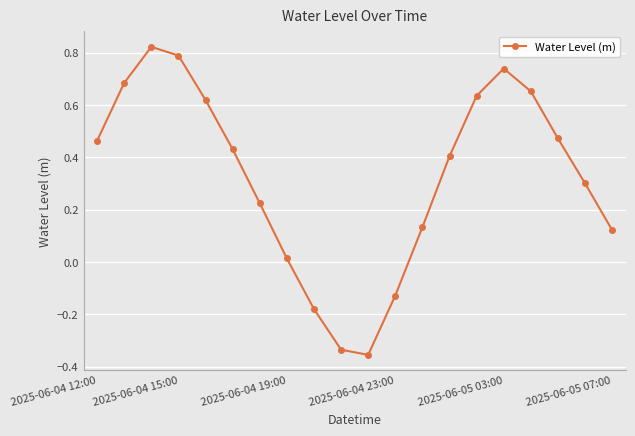

How many values are above zero?

16